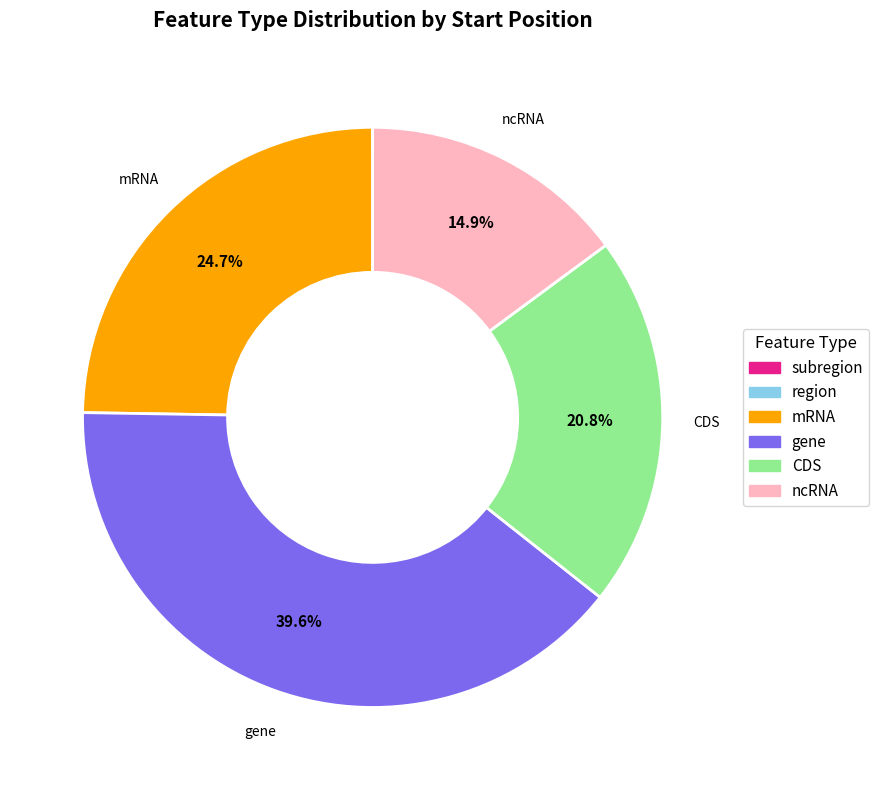

Does any single category account for the majority?

No